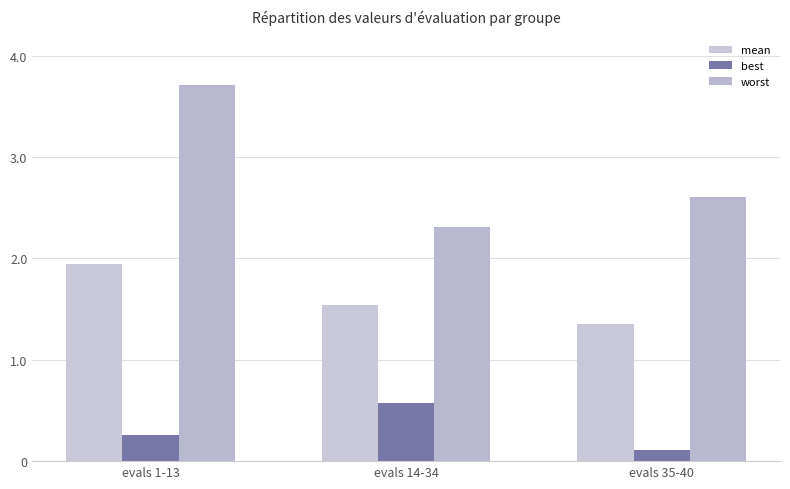

What is the total value across all series at evals 14-34?

4.4